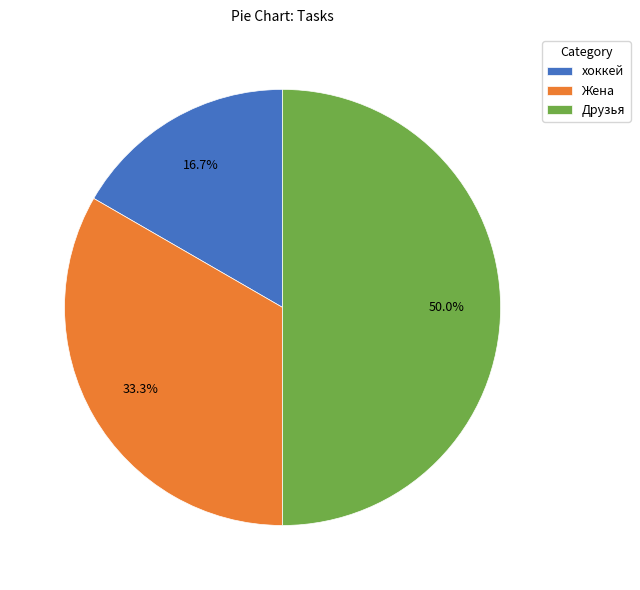

Is Жена the majority of the pie?

No